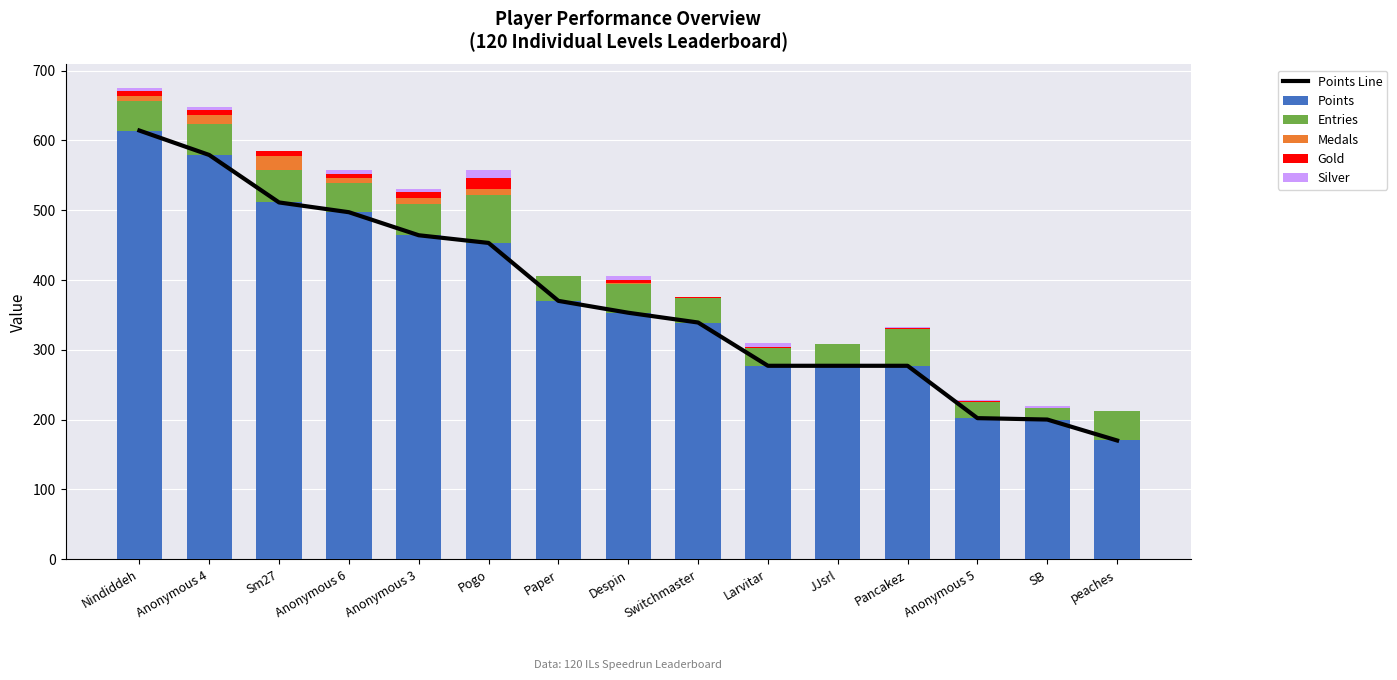

Reading left to right, transcribe all the data shown in this chart.

Points Line: 614	579	511	497	464	453	370	353	339	277	277	277	202	200	170
Points: 614	579	511	497	464	453	370	353	339	277	277	277	202	200	170
Entries: 42	45	47	42	45	69	35	41	35	26	31	52	23	17	42
Medals: 7	12	19	7	9	8	0	2	0	0	0	0	0	0	0
Gold: 8	7	7	6	8	16	0	4	1	1	0	2	1	0	0
Silver: 4	5	1	5	4	12	0	6	1	6	0	2	2	2	0